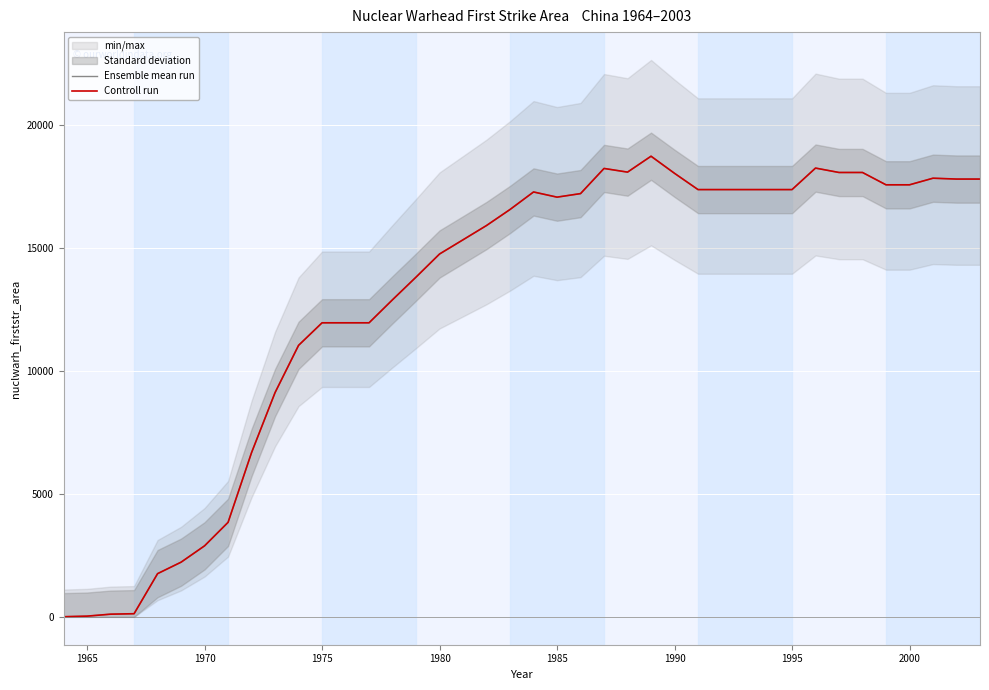

True or false: Controll run has more than 0 interior local peaks.

True